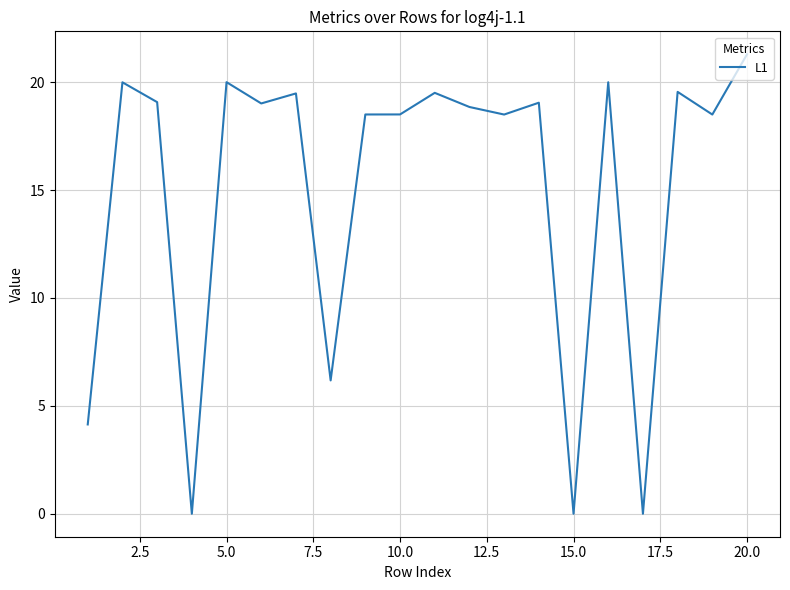

What is the greatest value displayed?

21.3